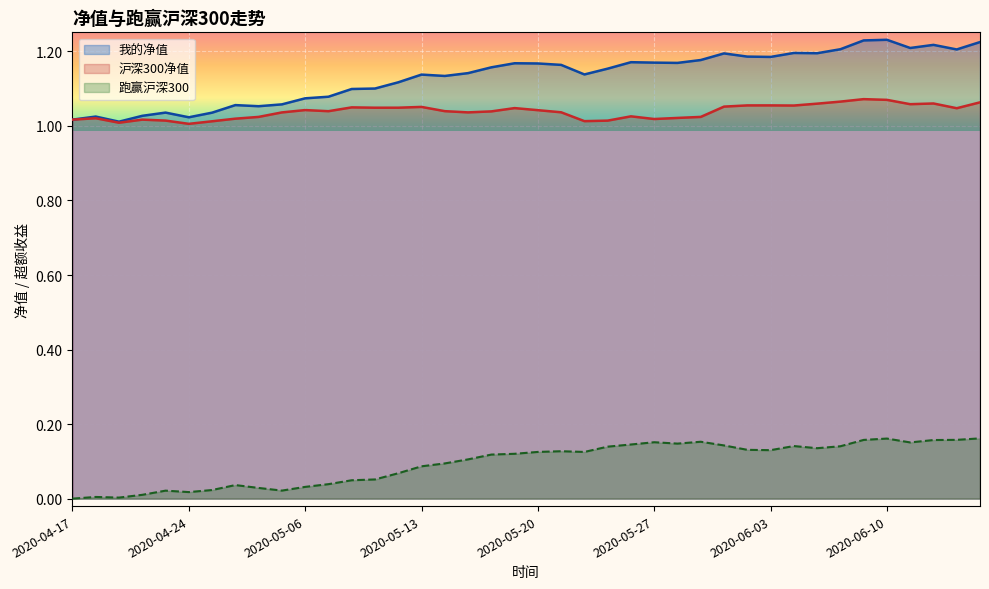

What is the average value of the 跑赢沪深300 series?

0.1